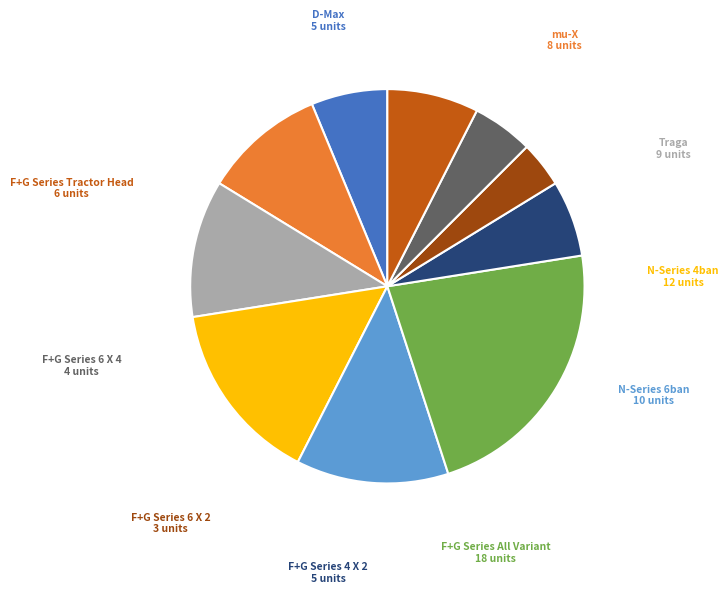

Is there a majority slice in this chart?

No